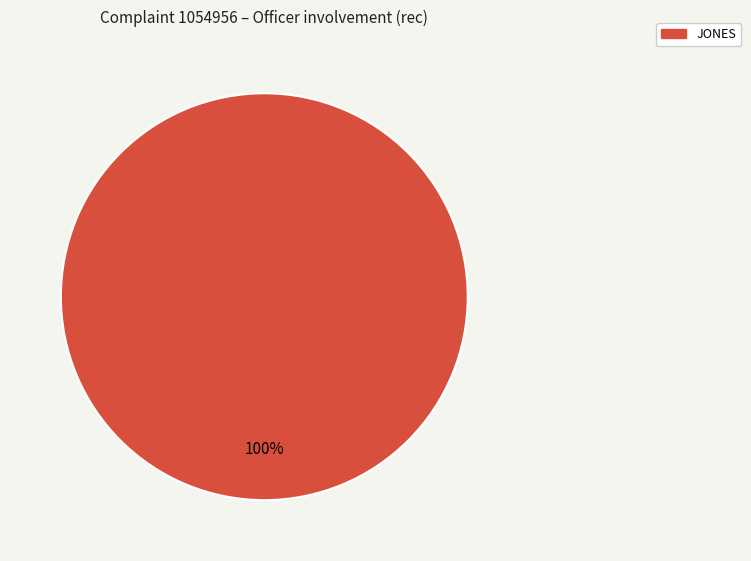

Is there any slice that represents more than half of the pie?

Yes